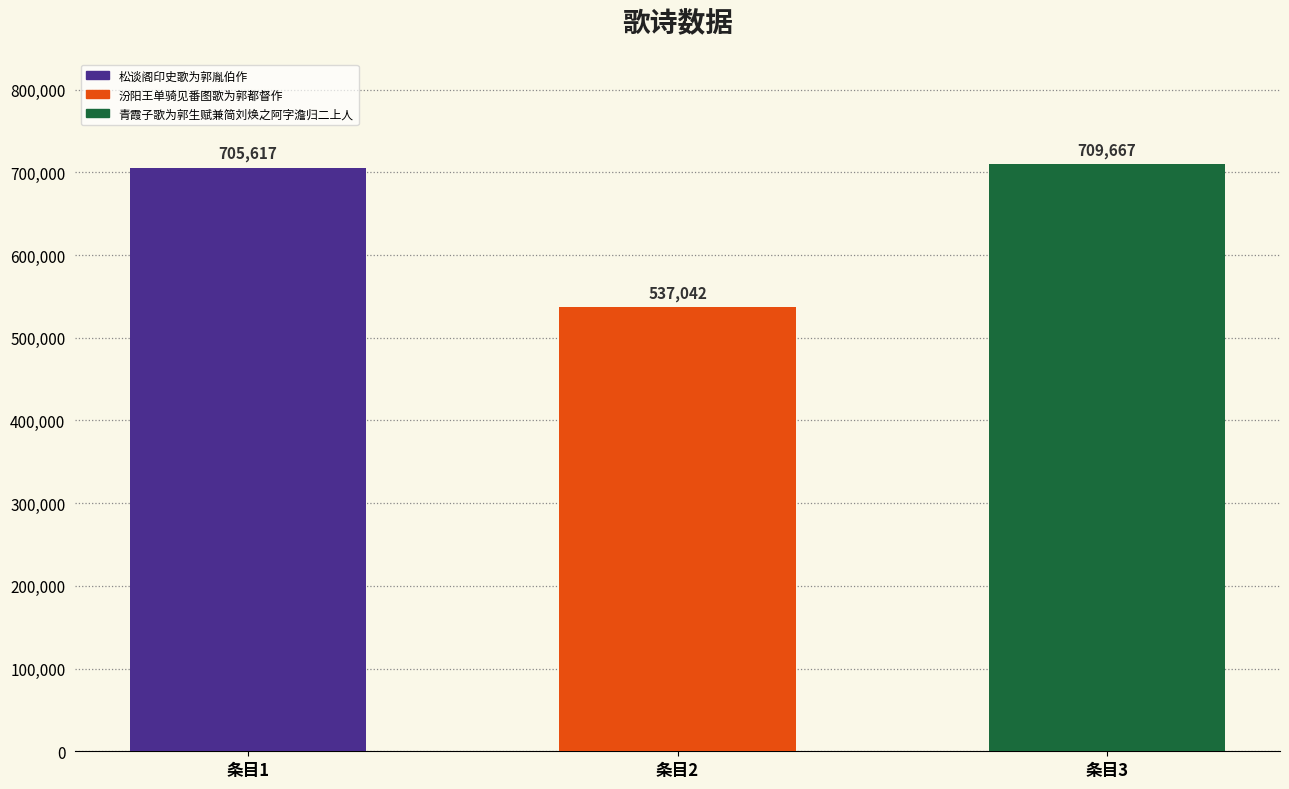

Which label corresponds to the largest value in the chart?

条目3